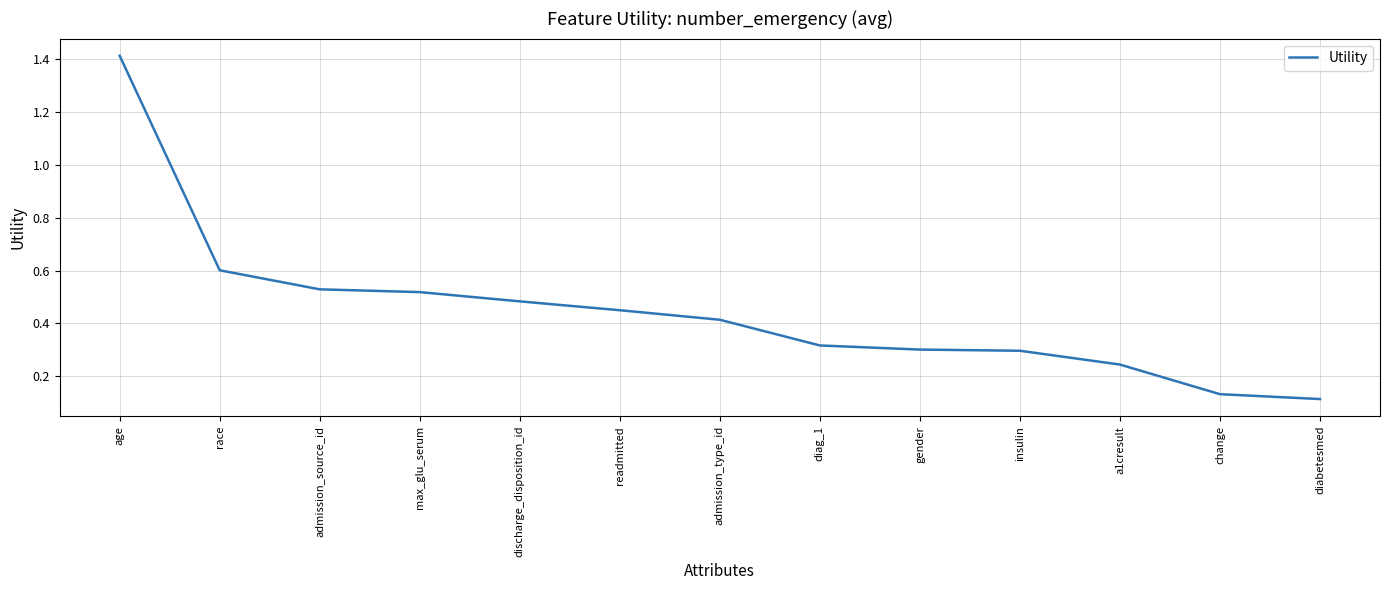

Which label corresponds to the smallest value in the chart?

diabetesmed